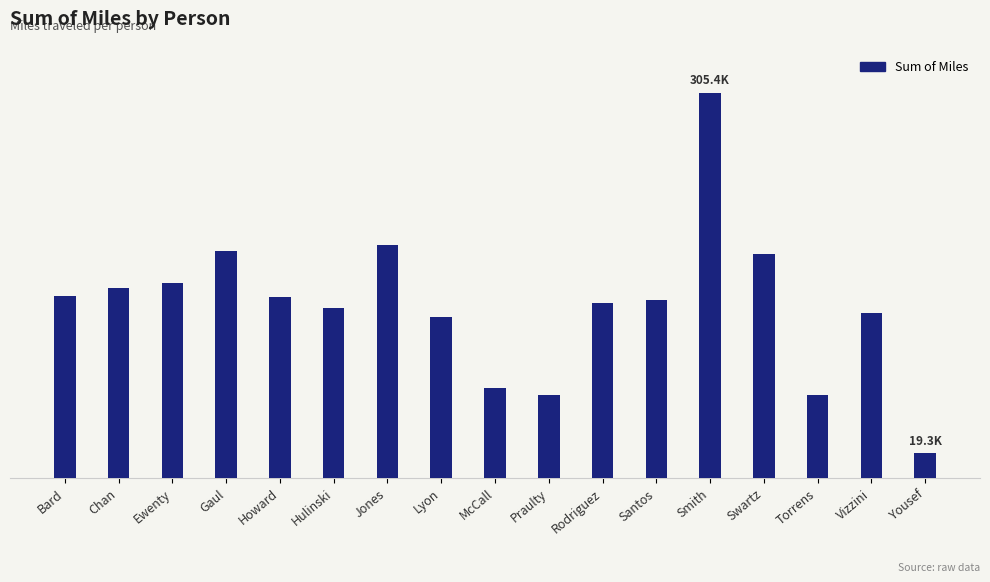

The value at Praulty is 17768.4. True or false?

False